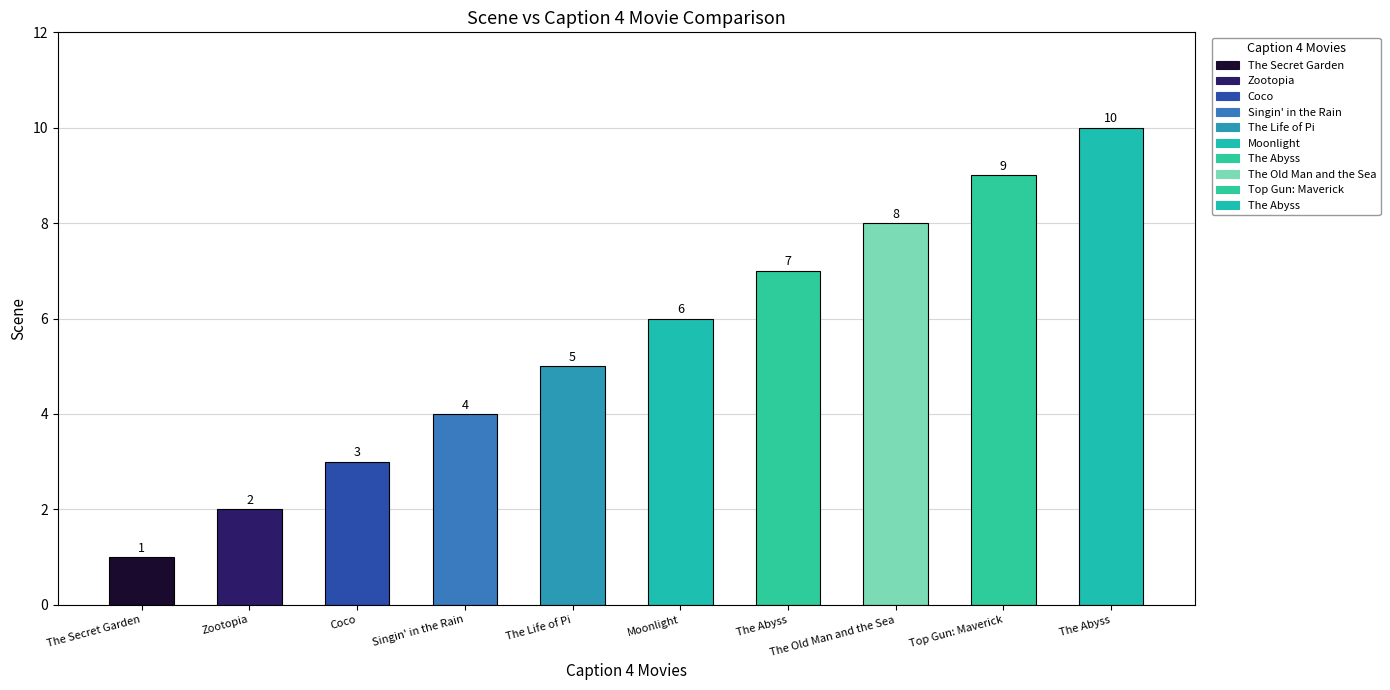

What is the change in value from Zootopia to Moonlight?

+4